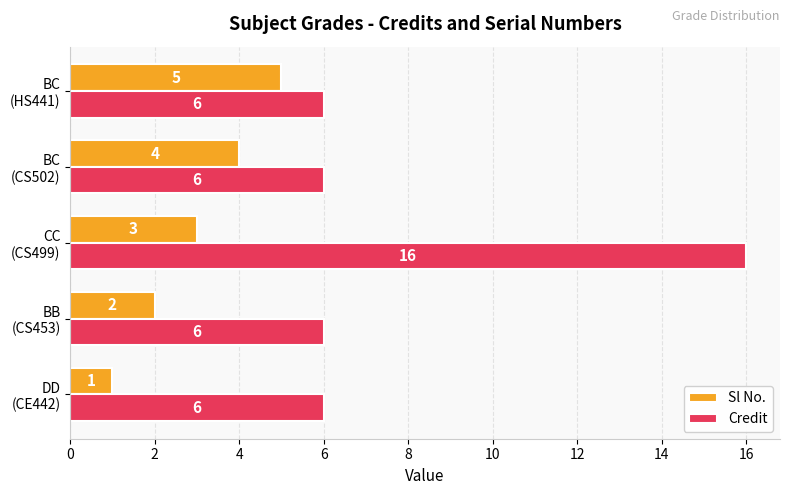

At how many categories does at least one series exceed 11?

1